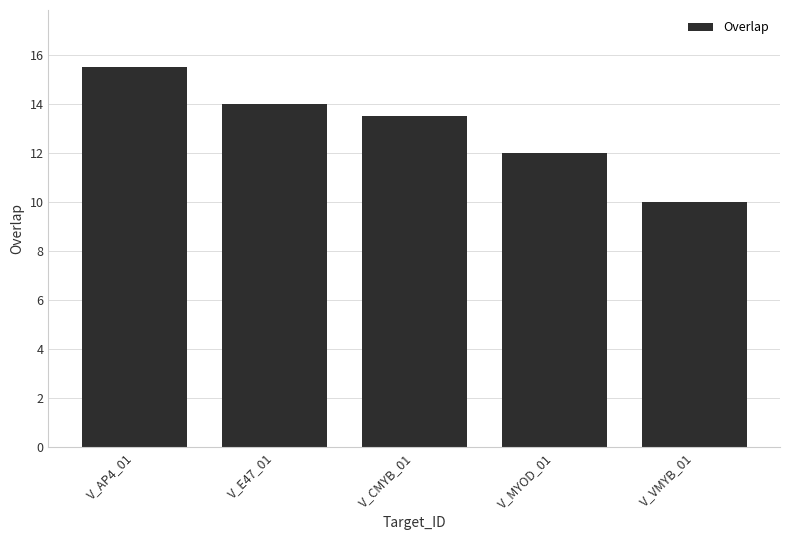

At which category does the chart reach its minimum across all series?

V_VMYB_01